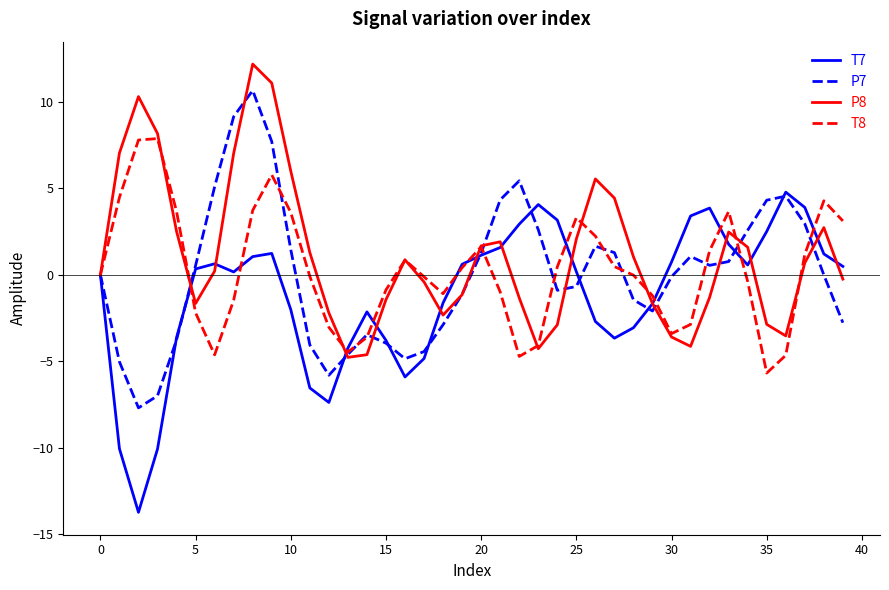

What is the minimum value for T7?

-13.7